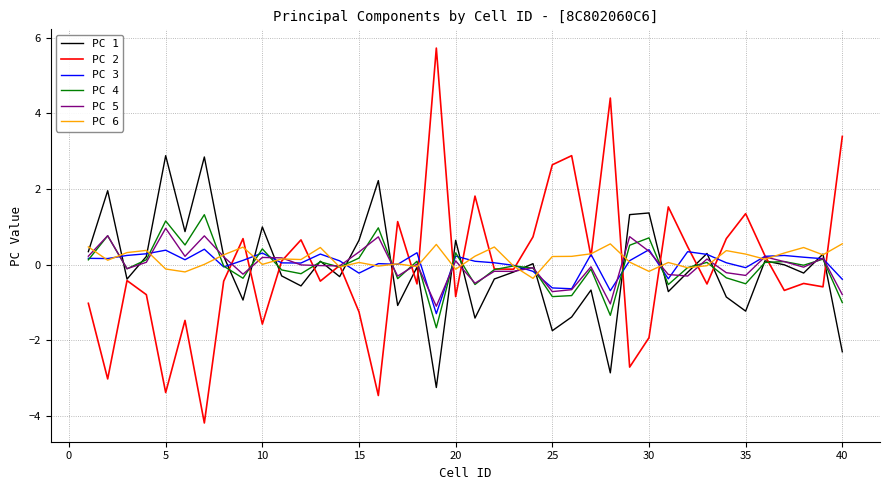

Is this an area chart (filled region under the line)?

No